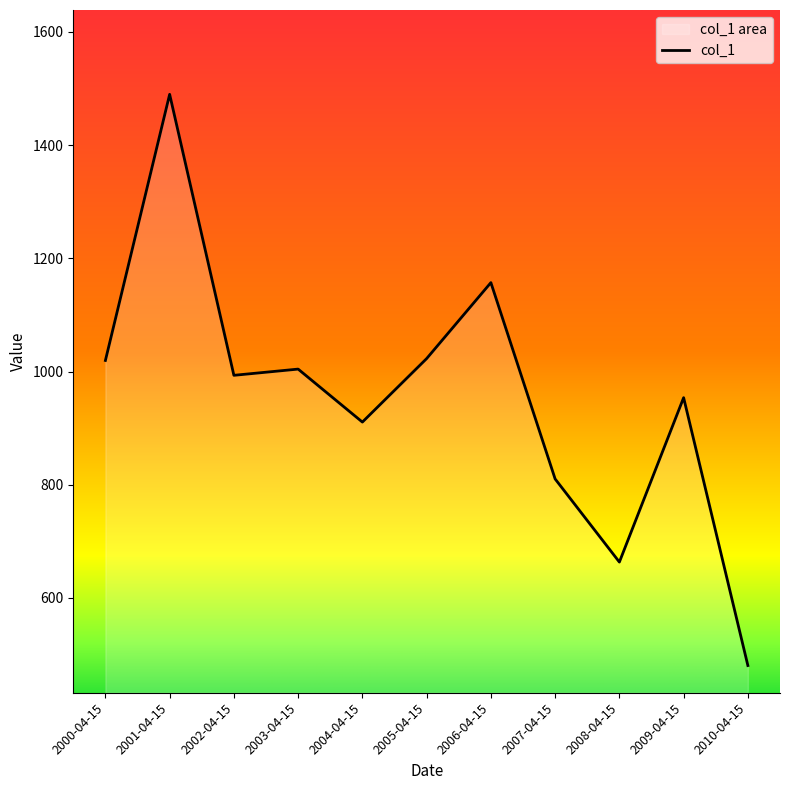

Which category has the lowest value across all series?

2010-04-15